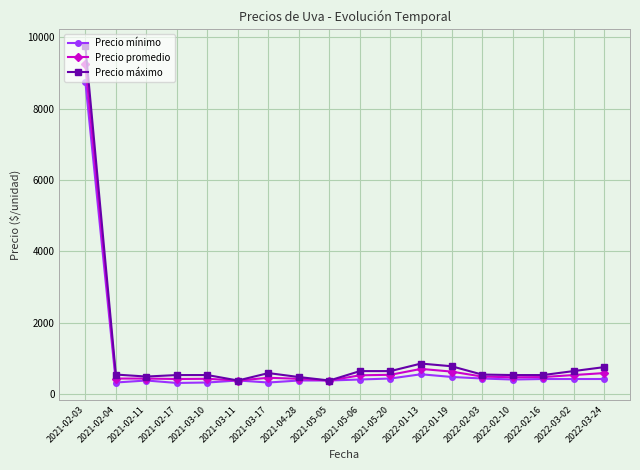

What is the total value across all series at 2021-03-11?

1125